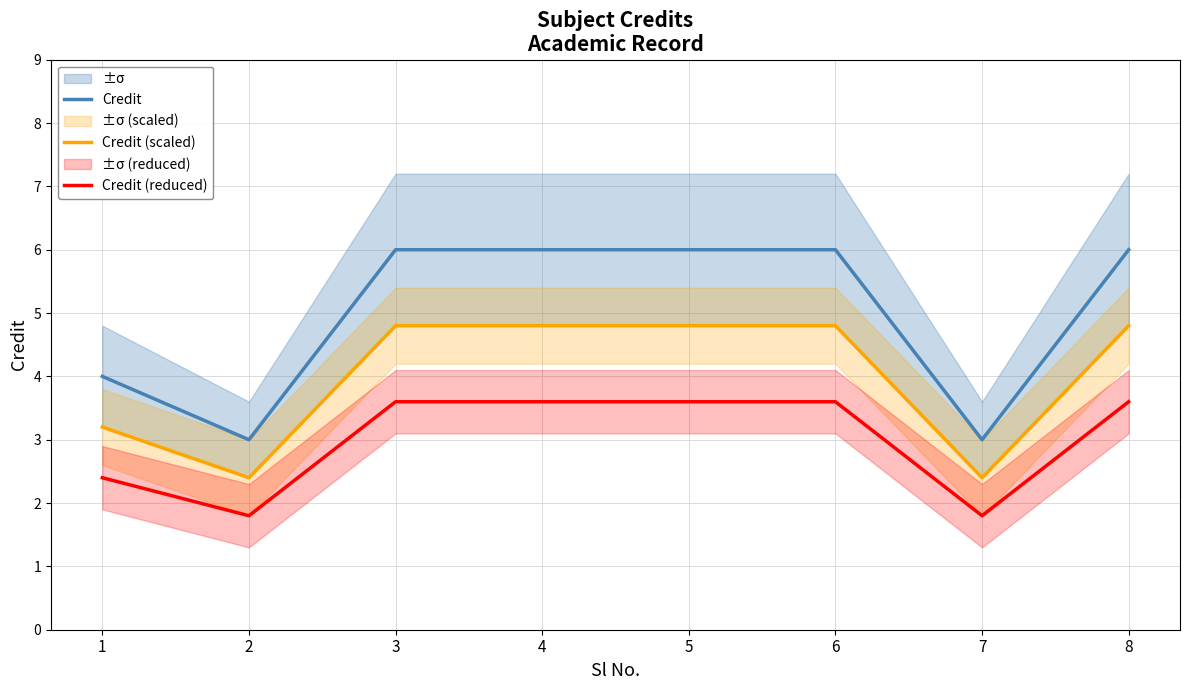

Where is Credit nearest to the value 4?

1